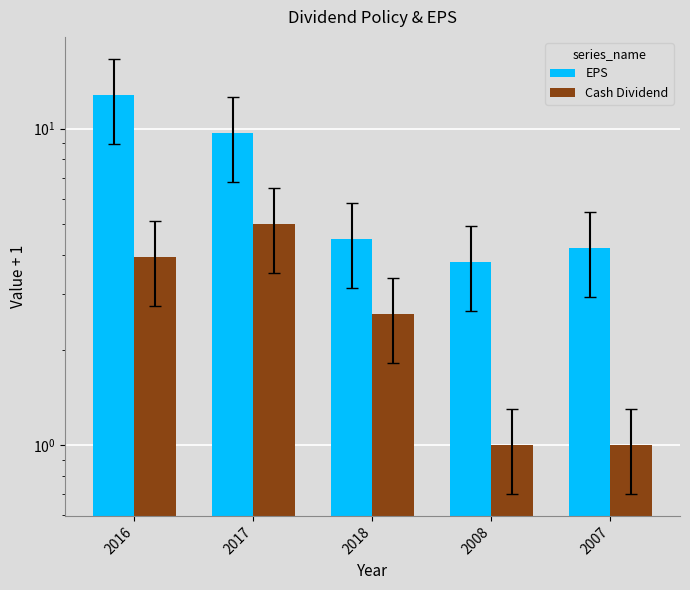

Reading left to right, what are all the values shown in this chart?

EPS: 2016=12.8	2017=9.7	2018=4.5	2008=3.8	2007=4.2
Cash Dividend: 2016=3.9	2017=5.0	2018=2.6	2008=1.0	2007=1.0